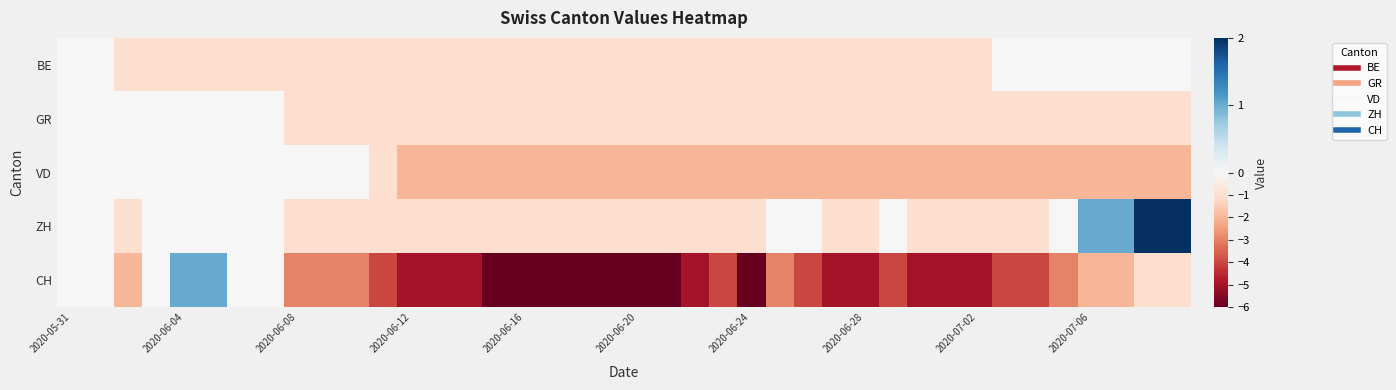

How many categories are shown in the chart?

40